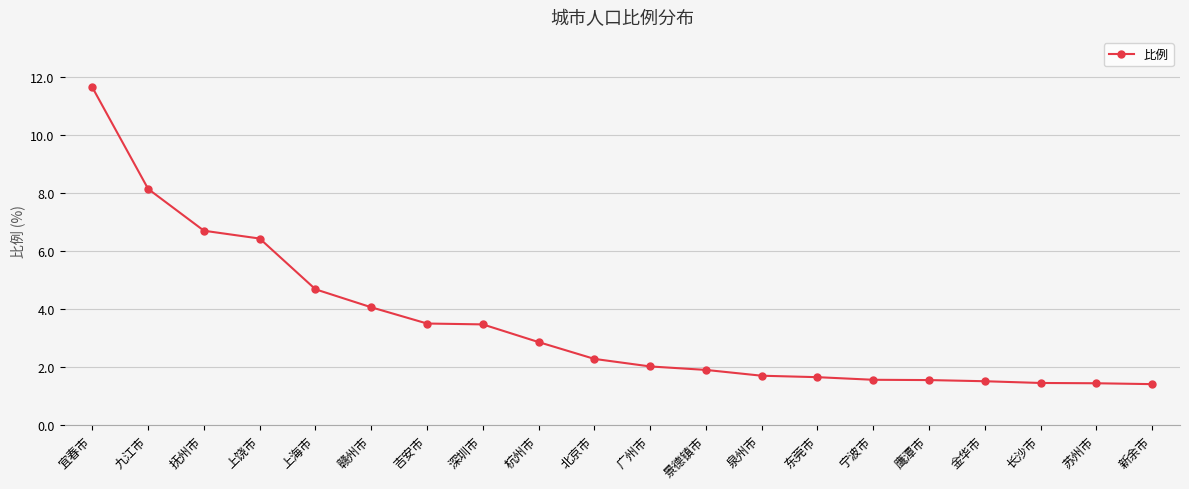

What is the label of the 13th point from the left?

泉州市